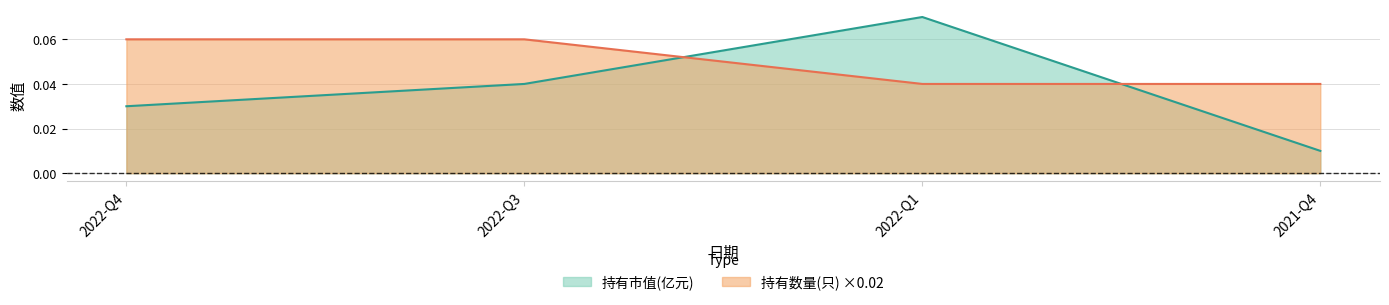

Is it true that 持有数量(只) equals 0.1 at 2021-Q4?

False